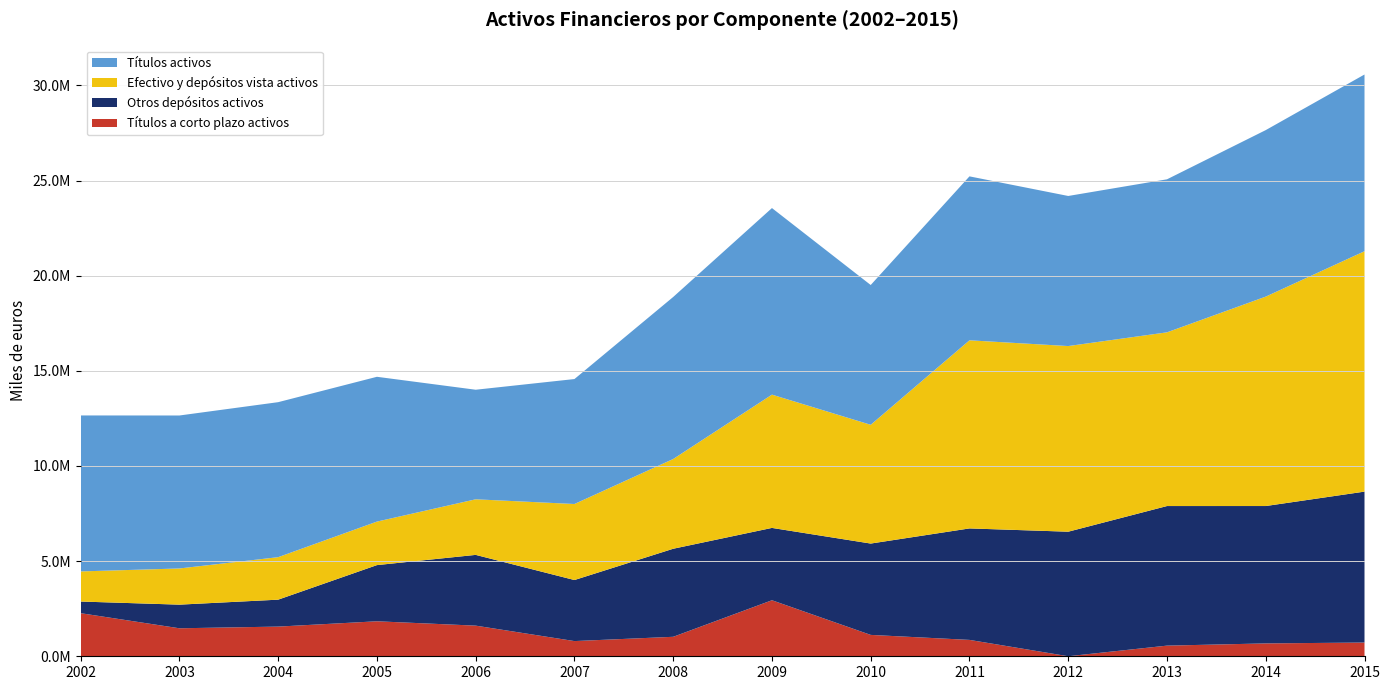

Reading right to left, list all the values displayed in this chart.

Títulos a corto plazo activos: 722316	676534	559729	2072	860807	1123593	2944444	1023948	798752	1610361	1838950	1559868	1471256	2264676
Otros depósitos activos: 7931377	7219521	7335656	6544776	5858477	4800545	3801767	4627261	3208470	3718307	2952541	1415521	1242230	612610
Efectivo y depósitos vista activos: 12632914	11005734	9128881	9756287	9886084	6241247	7004147	4716848	3995537	2921077	2286856	2233253	1901575	1582175
Títulos activos: 9287514	8750237	8041474	7887361	8615511	7345928	9804464	8514079	6566173	5757836	7609536	8145534	8038775	8196712